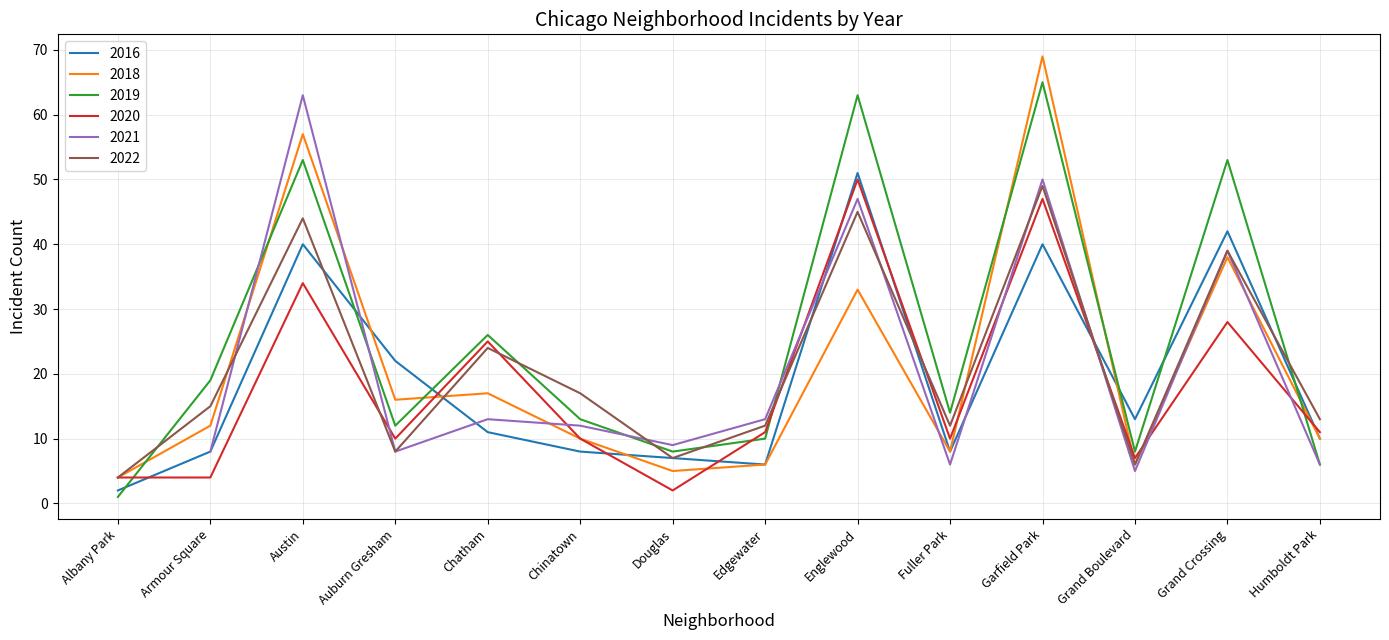

Is the value of 2022 at Chinatown greater than the value of 2019 at Edgewater?

Yes